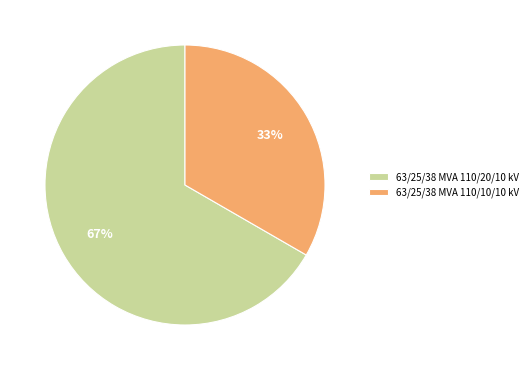

Which has a higher value, 63/25/38 MVA 110/20/10 kV or 63/25/38 MVA 110/10/10 kV?

63/25/38 MVA 110/20/10 kV